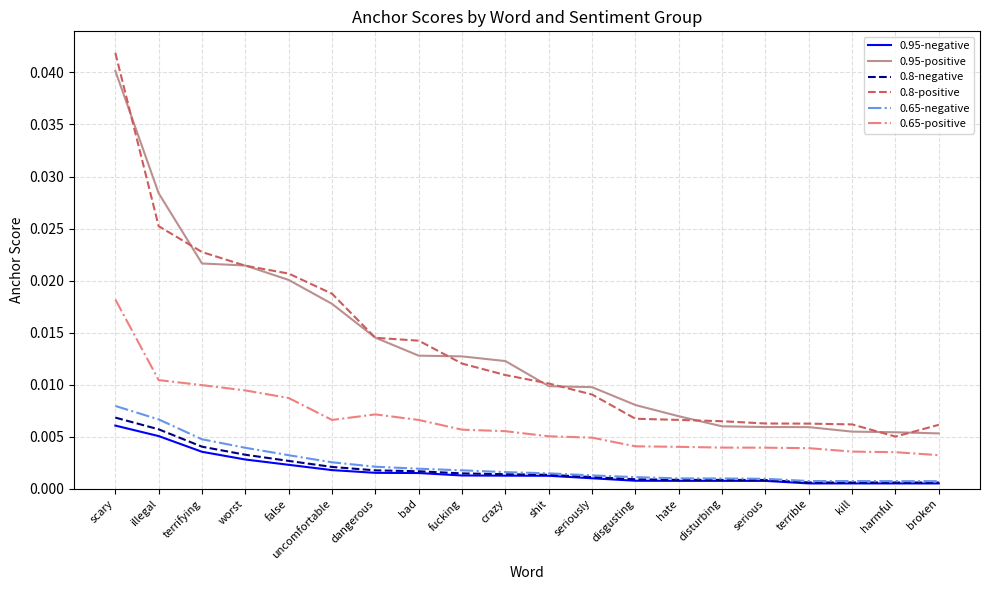

True or false: 0.95-positive and 0.8-negative intersect in this chart.

False